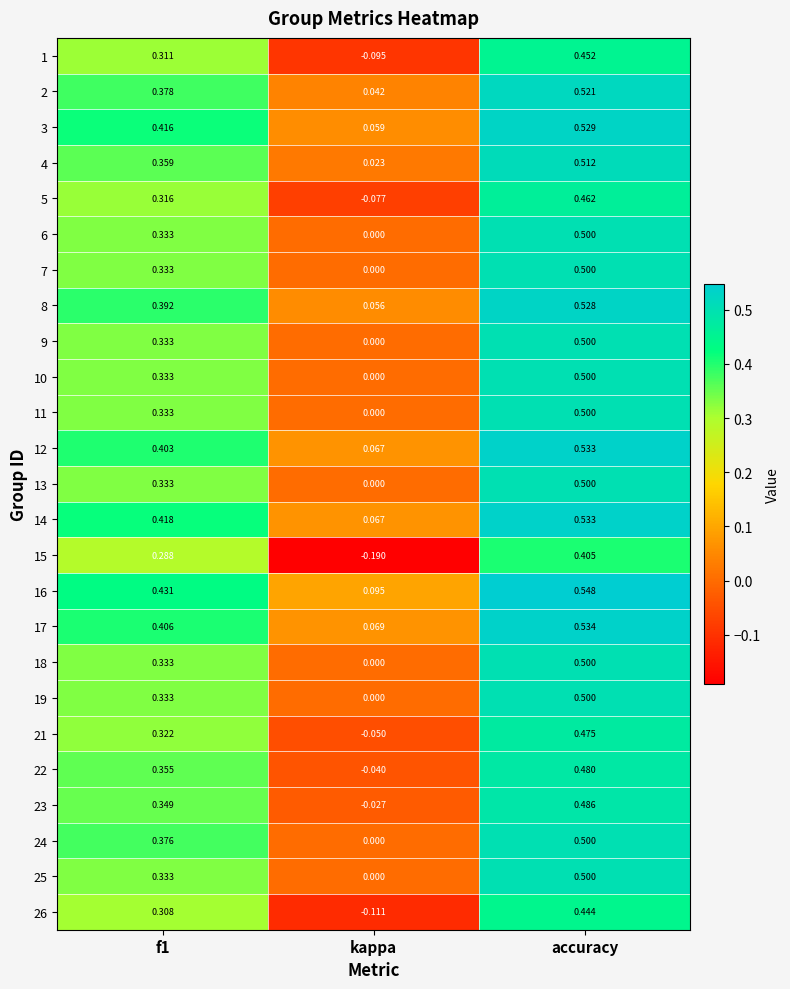

Which category has the lowest value across all series?

kappa